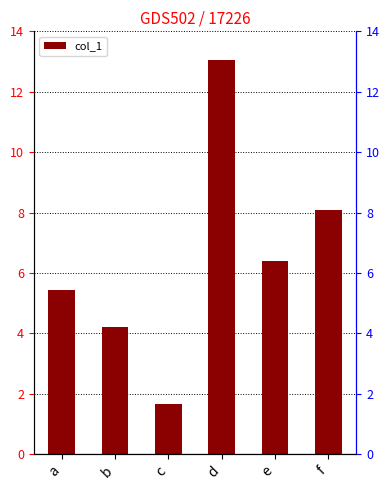

What is the approximate value at b?

4.2